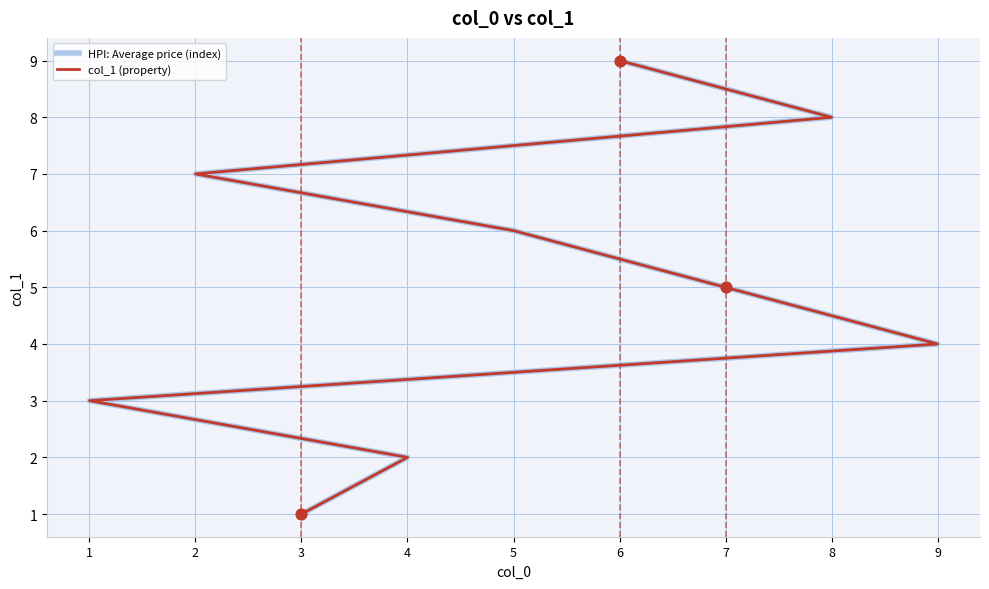

Which series contains the lowest Y value?

HPI: Average price (index)